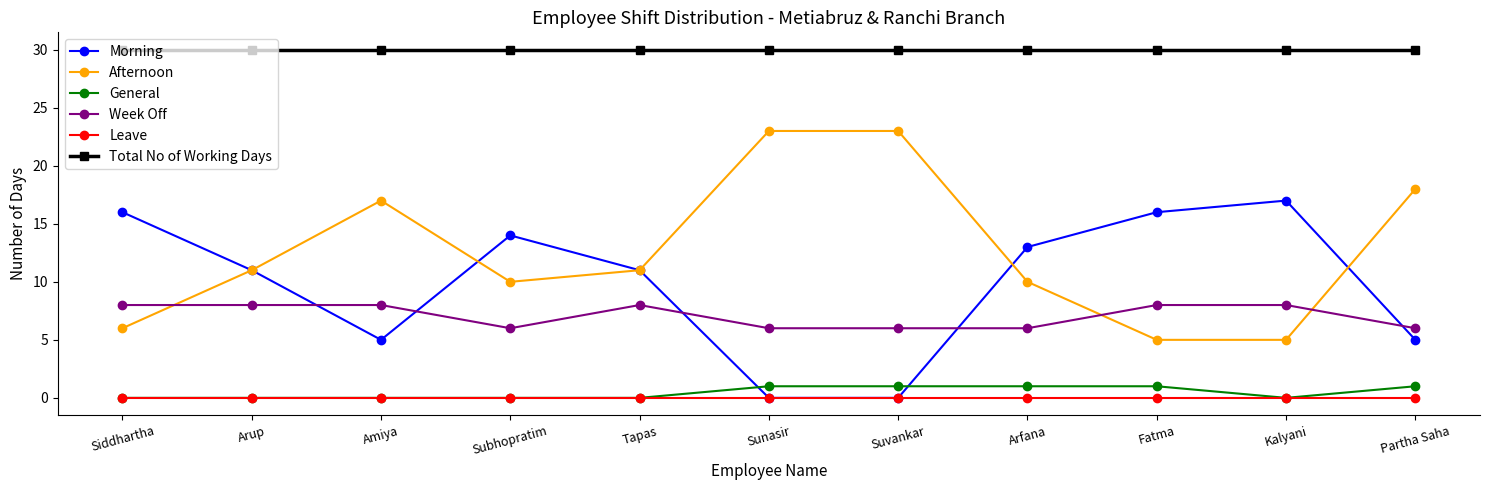

How many series are shown in this chart?

6